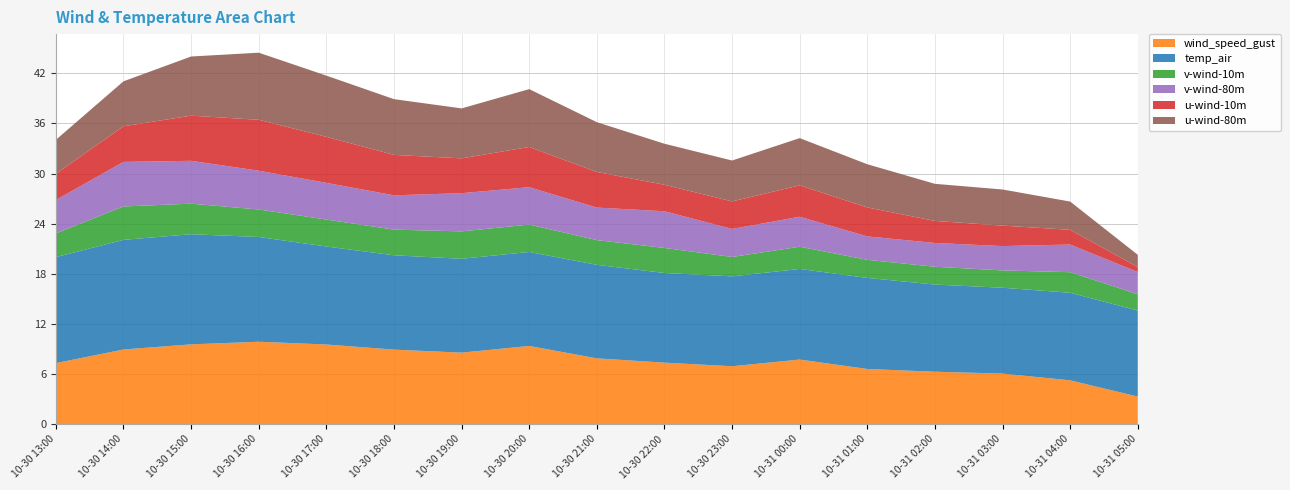

Reading right to left, list all the values displayed in this chart.

wind_speed_gust: 3.3	5.3	6.1	6.3	6.6	7.7	6.9	7.4	7.9	9.4	8.6	8.9	9.5	9.9	9.6	8.9	7.3
temp_air: 10.3	10.5	10.3	10.4	10.9	10.8	10.8	10.7	11.2	11.2	11.2	11.3	11.7	12.5	13.2	13.1	12.7
v-wind-10m: 1.9	2.5	2.1	2.1	2.2	2.7	2.3	3.0	3.0	3.3	3.3	3.1	3.2	3.3	3.7	4.0	2.8
v-wind-80m: 2.7	3.3	2.9	2.8	2.8	3.6	3.4	4.4	3.9	4.5	4.6	4.1	4.4	4.6	5.1	5.3	4.0
u-wind-10m: 0.6	1.8	2.5	2.6	3.5	3.8	3.3	3.2	4.3	4.8	4.2	4.8	5.5	6.1	5.4	4.3	3.1
u-wind-80m: 1.5	3.4	4.3	4.4	5.2	5.7	4.9	4.9	6.0	6.9	6.0	6.7	7.3	8.0	7.1	5.4	4.1